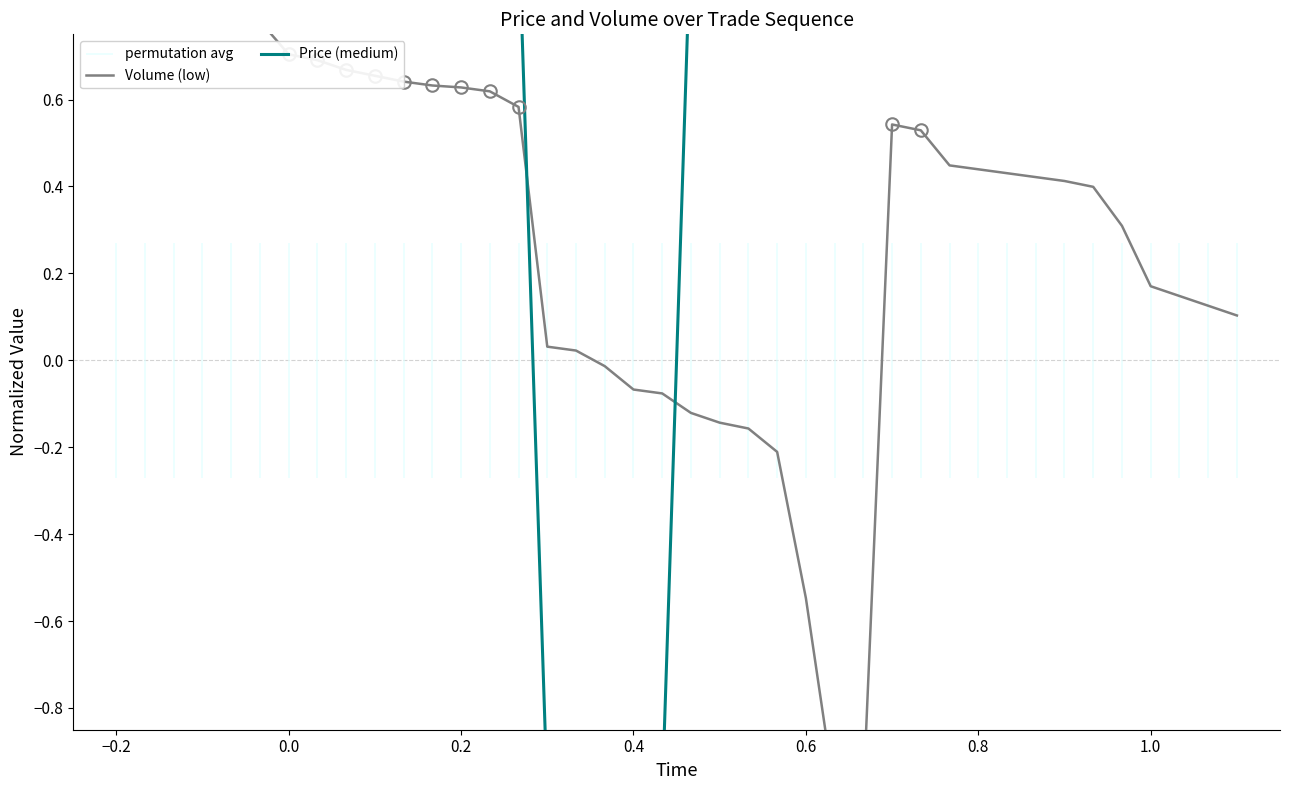

At which category is the sum across all series the highest?

−0.2